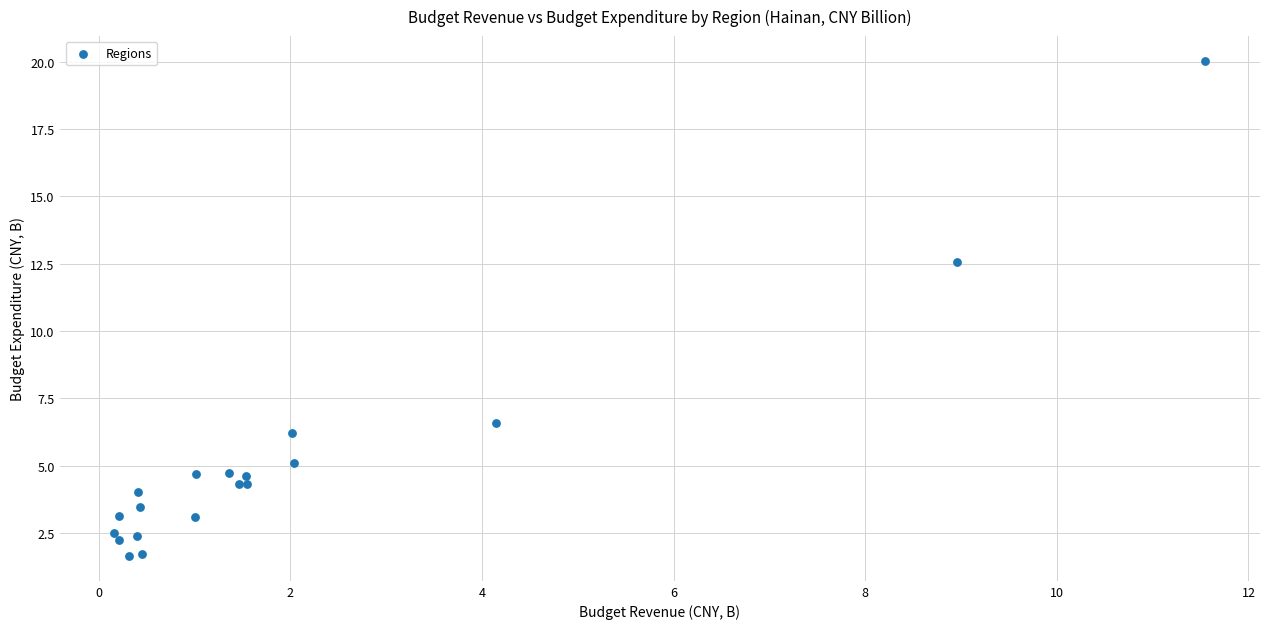

What Y value in the scatter plot is closest to 10?

12.6